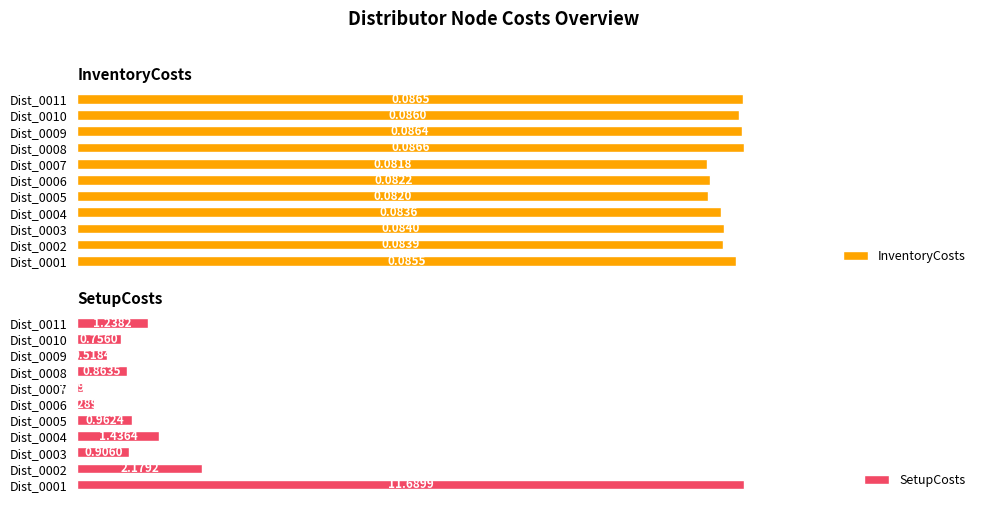

What is the highest value of the SetupCosts series?

11.7